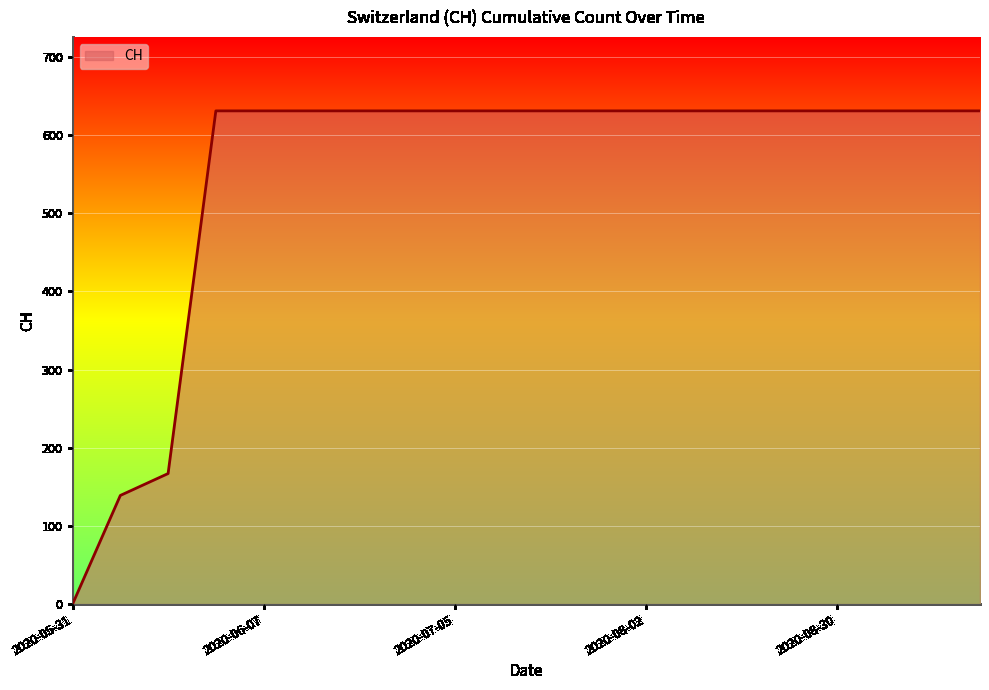

What is the difference between the second highest and second lowest values?

492